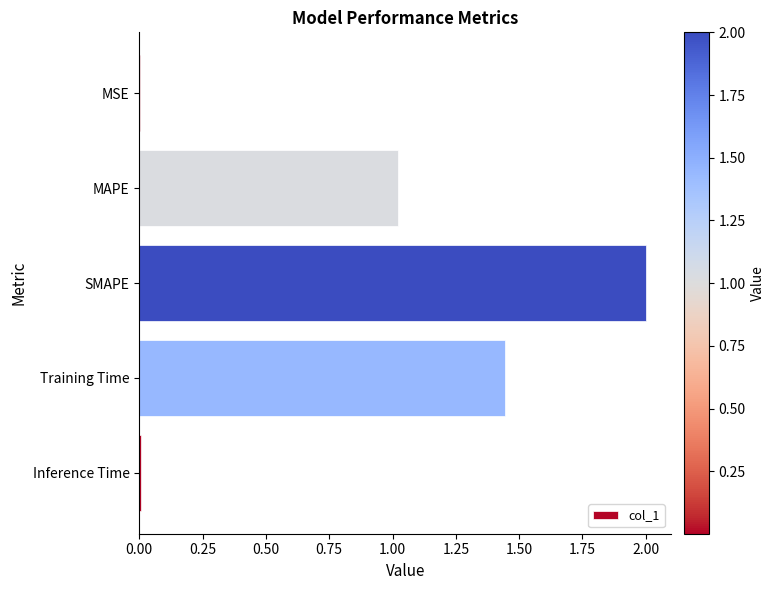

The chart shows a value of 2.3 at Training Time. True or false?

False